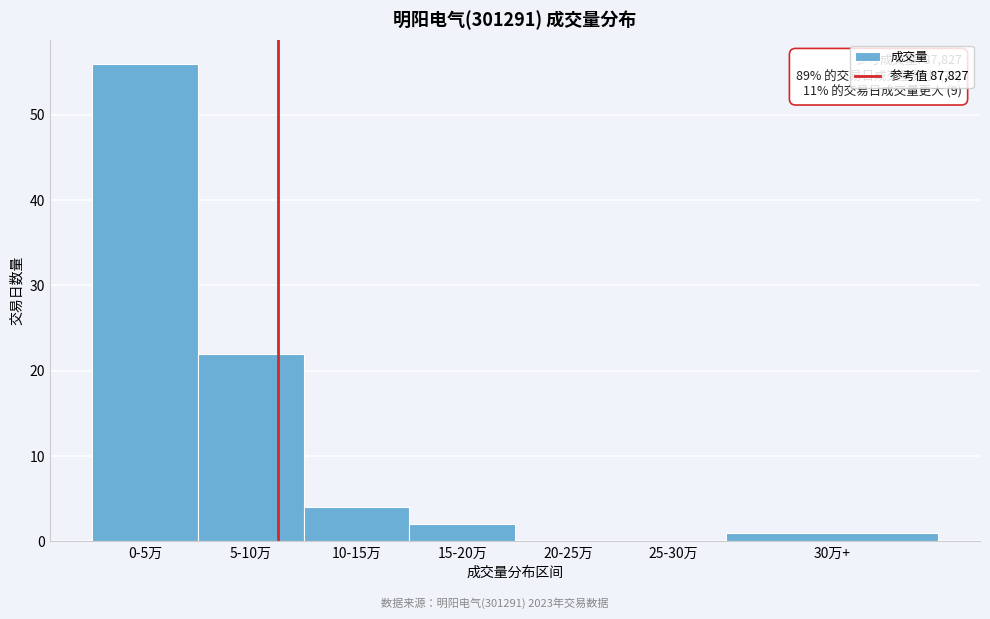

What is the sum of the values at 15-20万 and 5-10万?

24